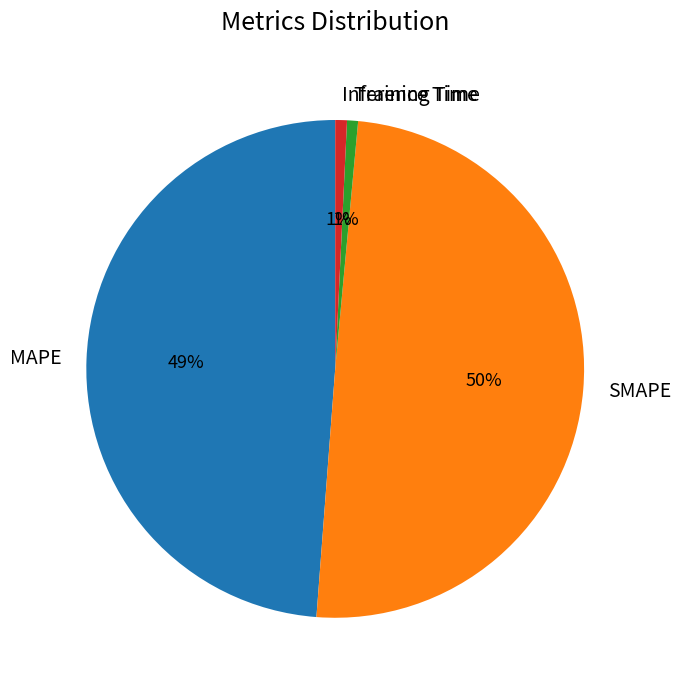

The Inference Time slice represents 11% of the pie. True or false?

False